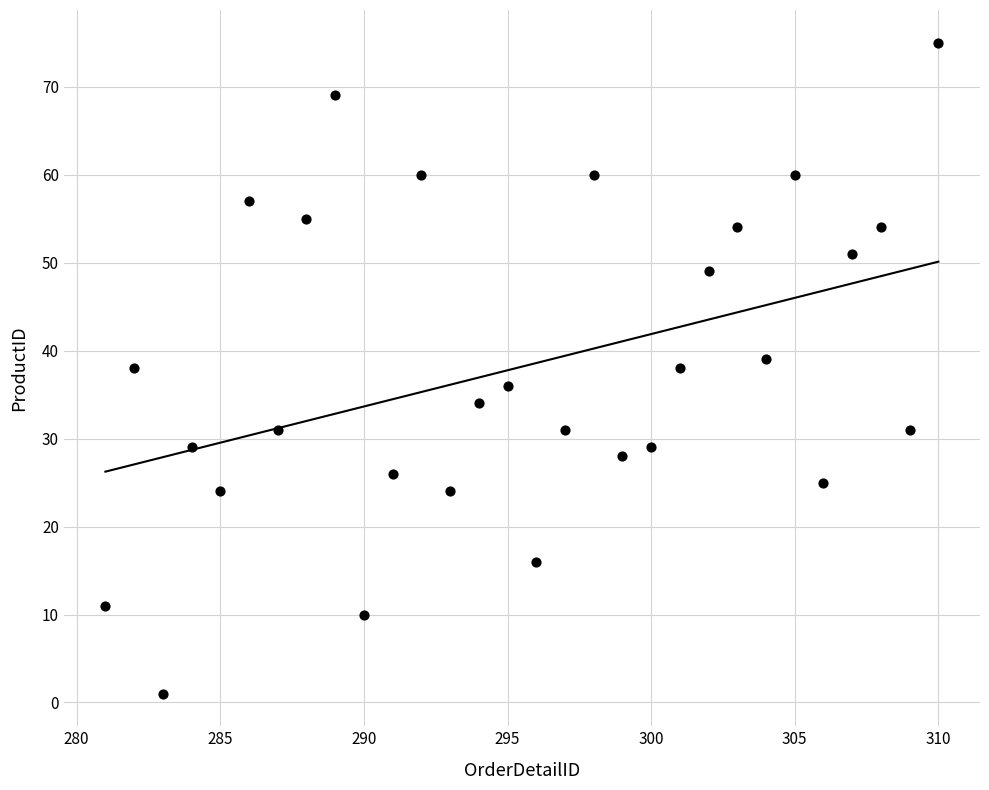

What is the range of X values (max minus min)?

29